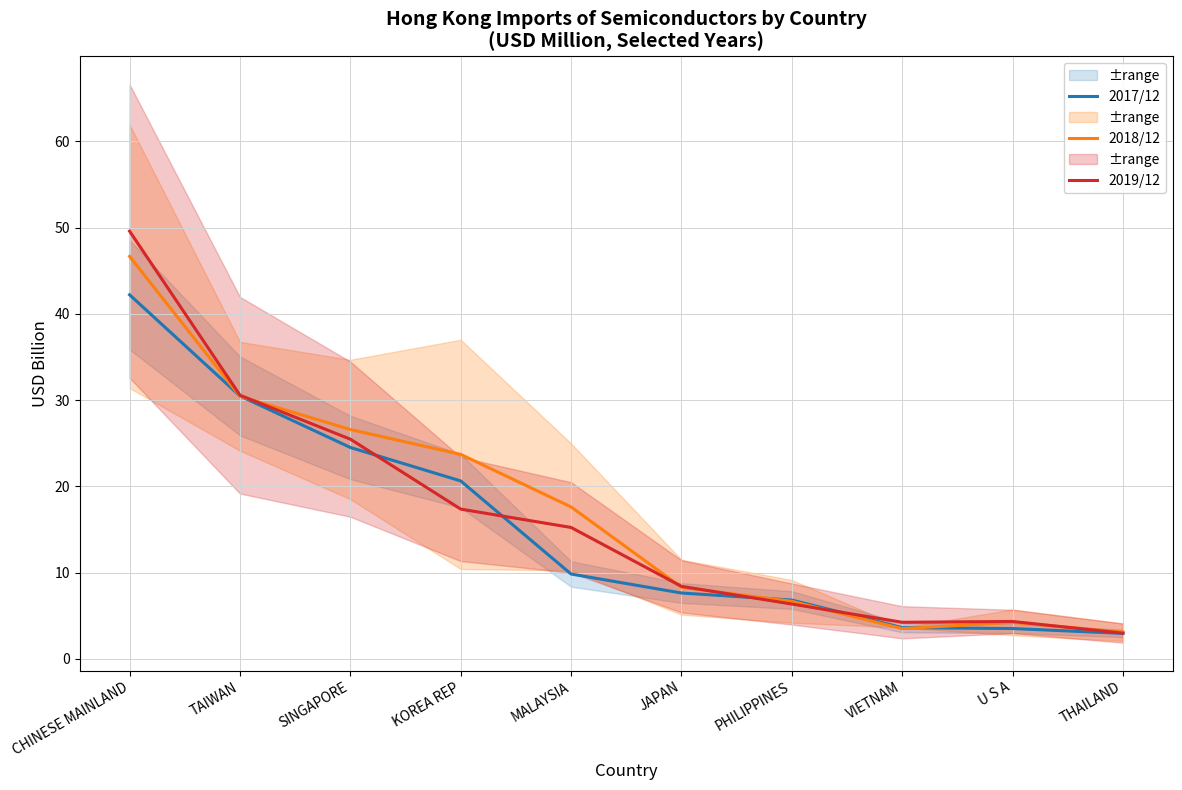

Between KOREA REP and THAILAND, which series saw the biggest shift?

2018/12